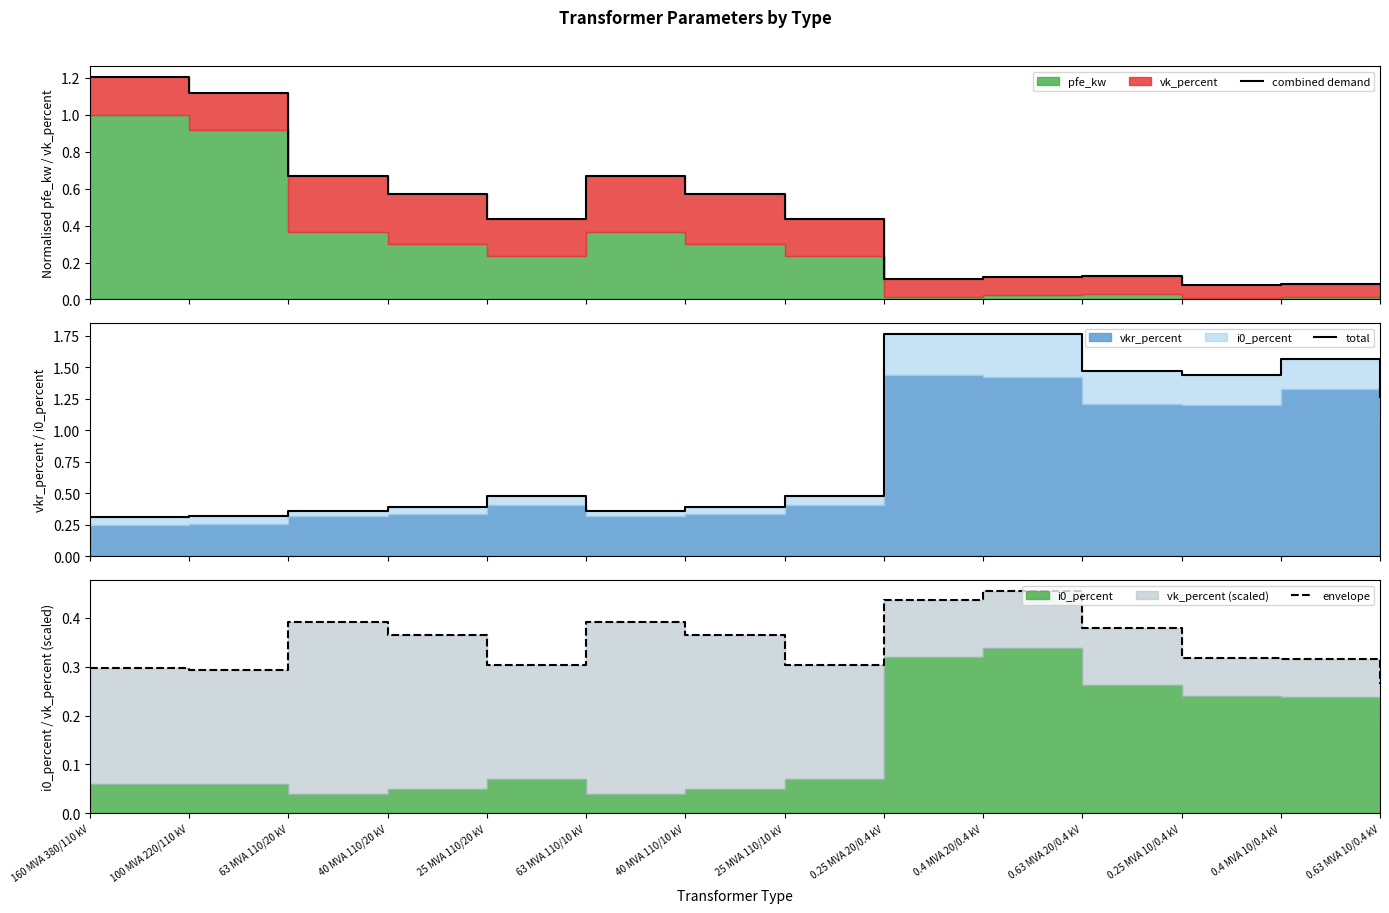

The envelope series shows 0.3 at 0.25 MVA 10/0.4 kV. True or false?

True